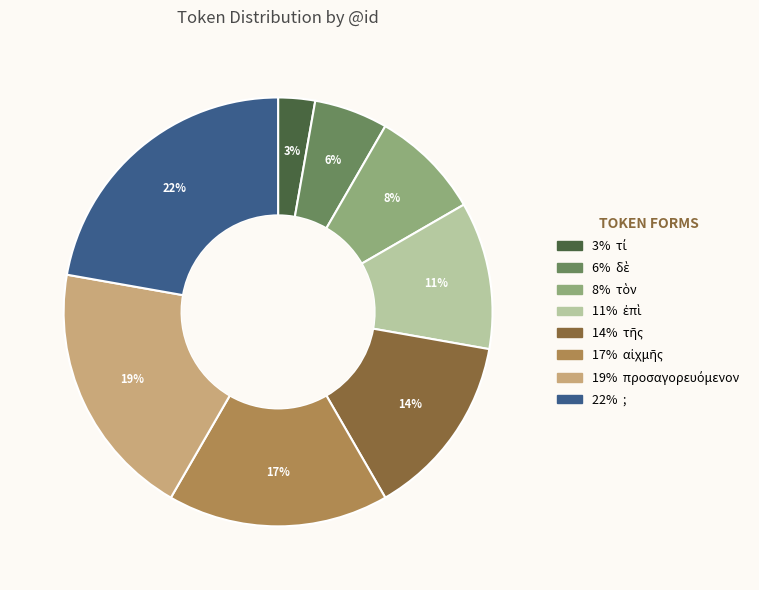

Is there any slice that represents more than half of the pie?

No